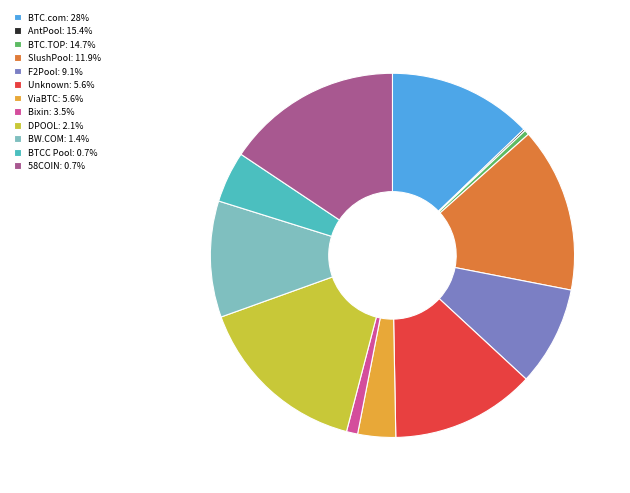

Is the sum of BTCC Pool: 0.7% and BTC.com: 28% greater than half?

No